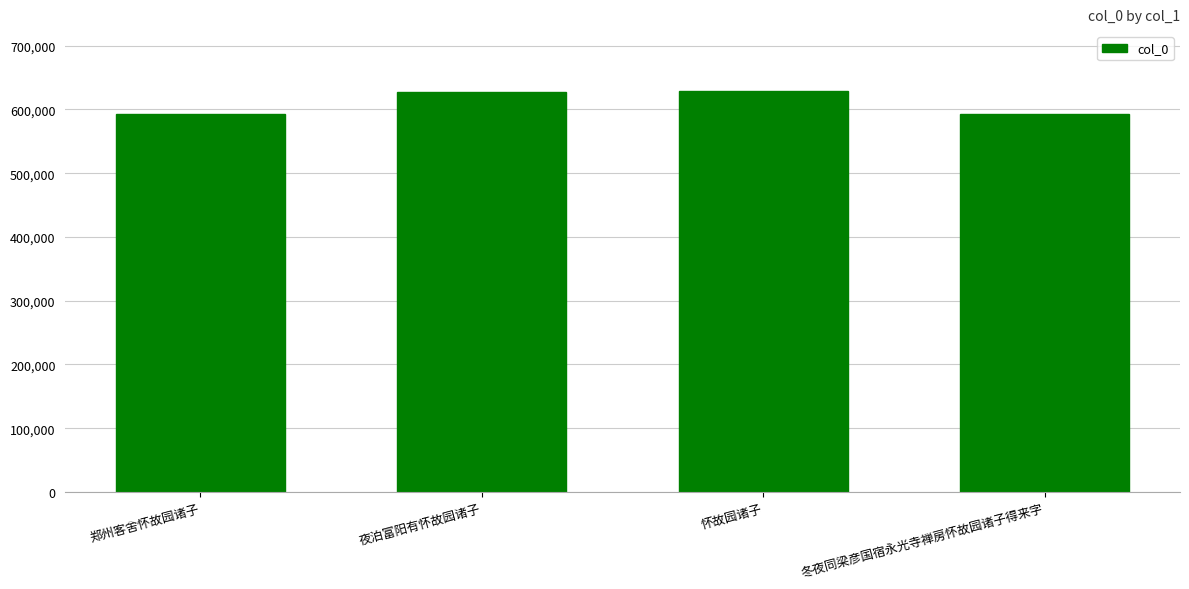

What is the difference between the maximum and minimum values?

36436